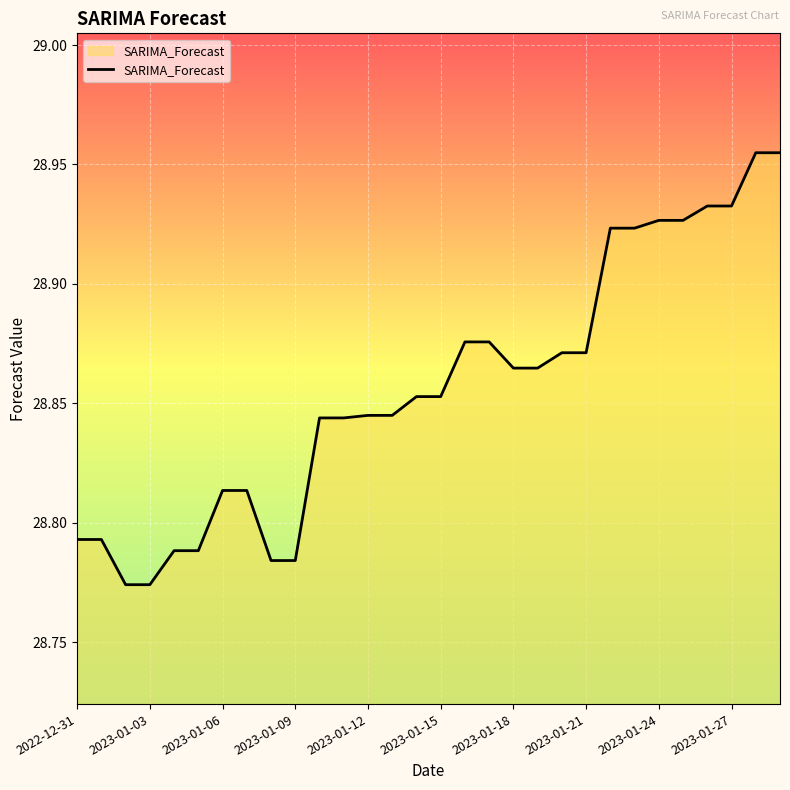

Between 2023-01-24 and 2023-01-06, which is larger?

2023-01-24